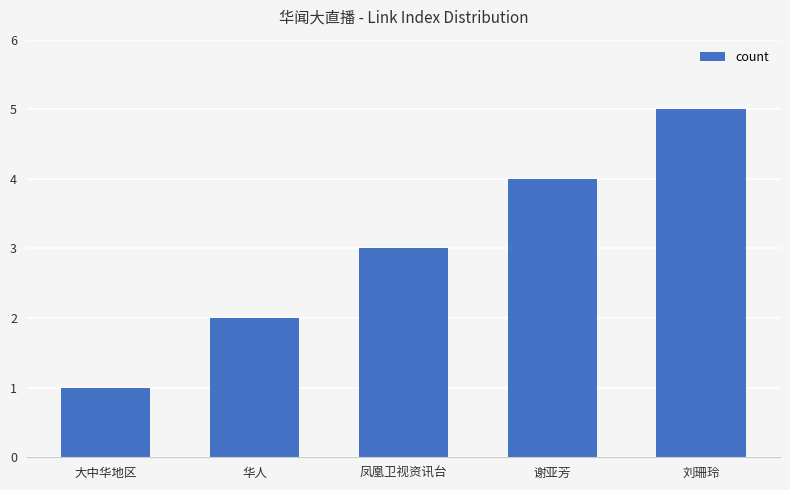

What is the label of the 1st bar from the left?

大中华地区